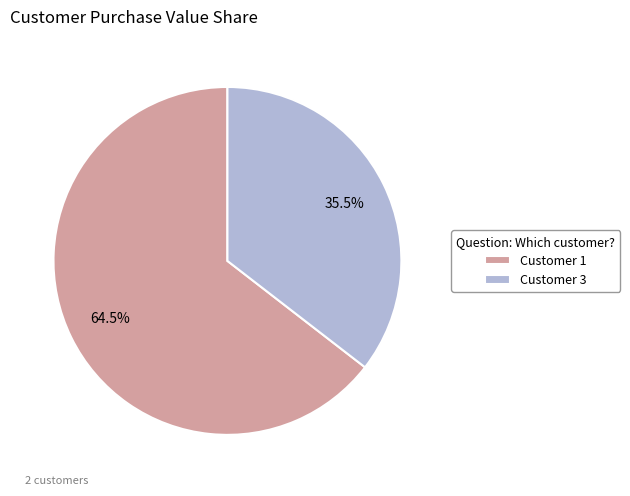

What is the total percentage of Customer 1 and Customer 3?

100.0%